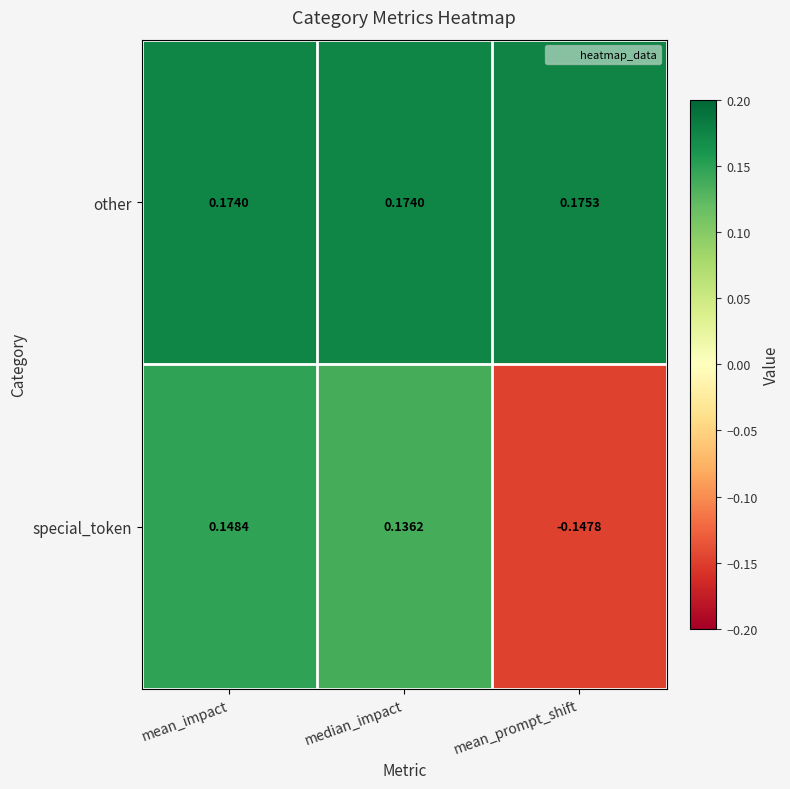

At which category is the sum across all series the highest?

mean_impact